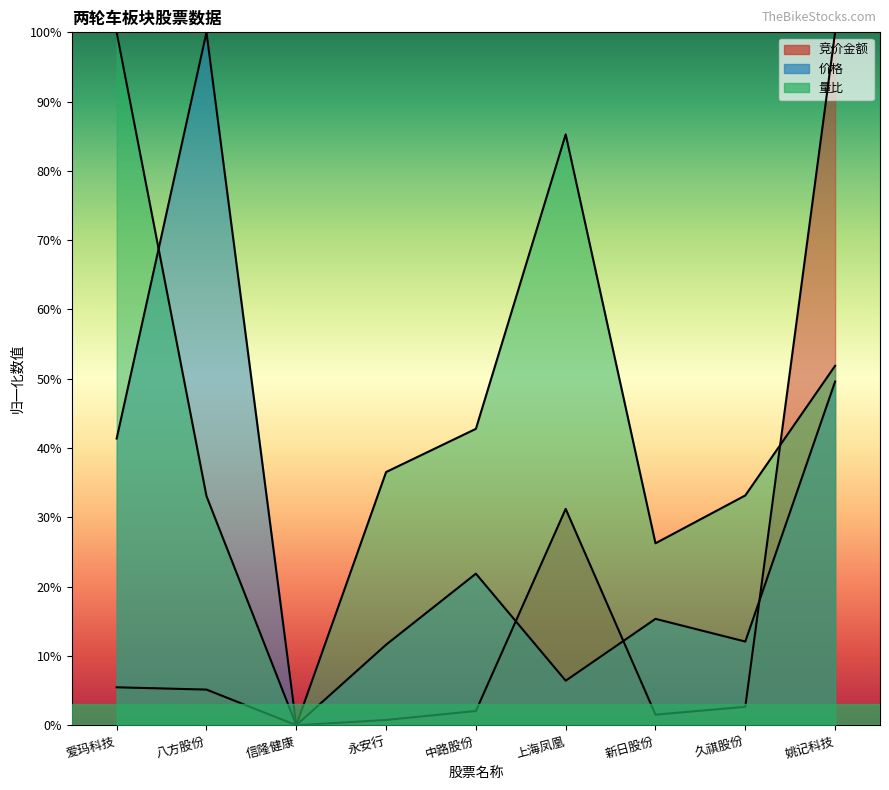

Reading right to left, list all the values displayed in this chart.

竞价金额: 姚记科技=100.0	久祺股份=2.7	新日股份=1.5	上海凤凰=31.2	中路股份=2.1	永安行=0.8	信隆健康=0.0	八方股份=5.1	爱玛科技=5.5
价格: 姚记科技=49.6	久祺股份=12.1	新日股份=15.4	上海凤凰=6.4	中路股份=21.9	永安行=11.6	信隆健康=0.0	八方股份=100.0	爱玛科技=41.4
量比: 姚记科技=51.9	久祺股份=33.2	新日股份=26.3	上海凤凰=85.3	中路股份=42.8	永安行=36.5	信隆健康=0.0	八方股份=33.1	爱玛科技=100.0